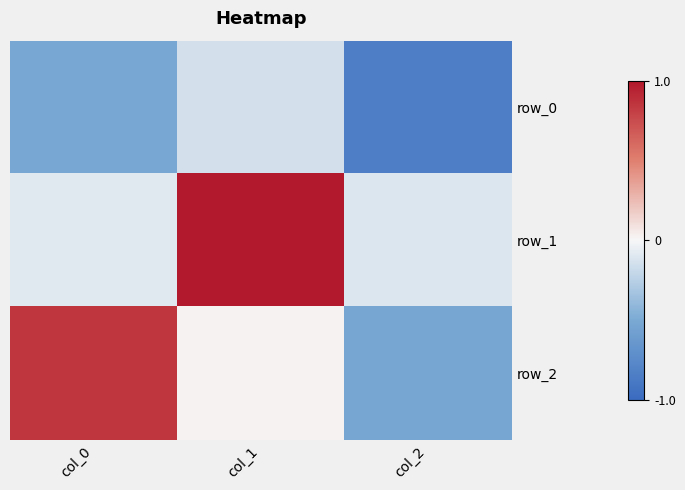

How many series are shown in this chart?

3